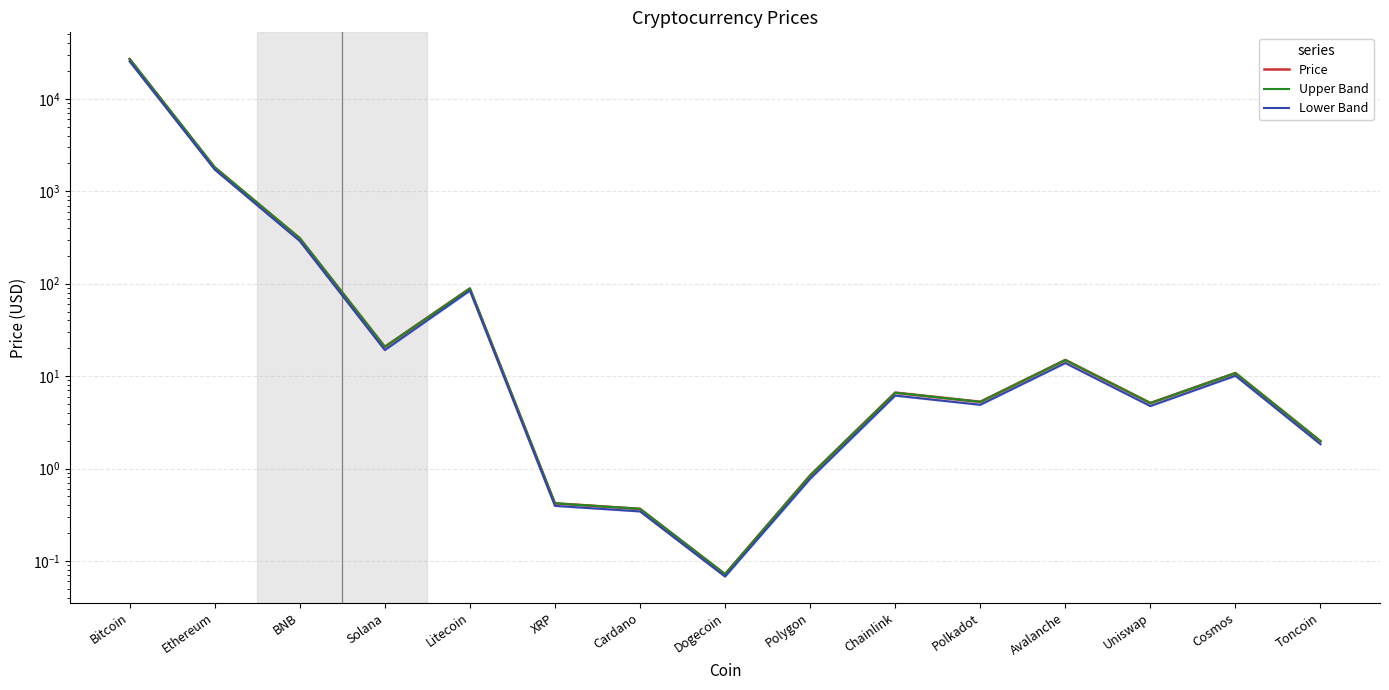

At which label does Upper Band first exceed 6?

Bitcoin